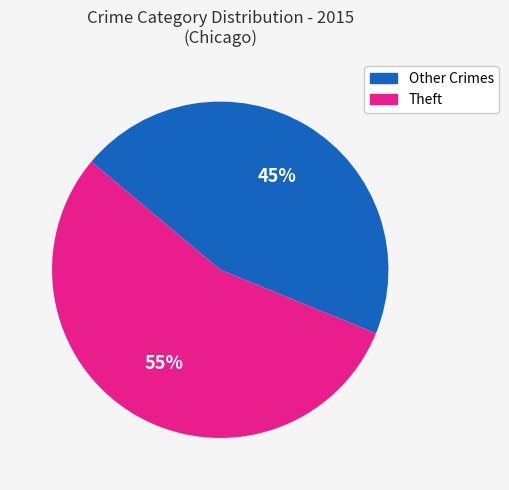

To the nearest percent, what is the difference between the largest and smallest slice percentages?

10%